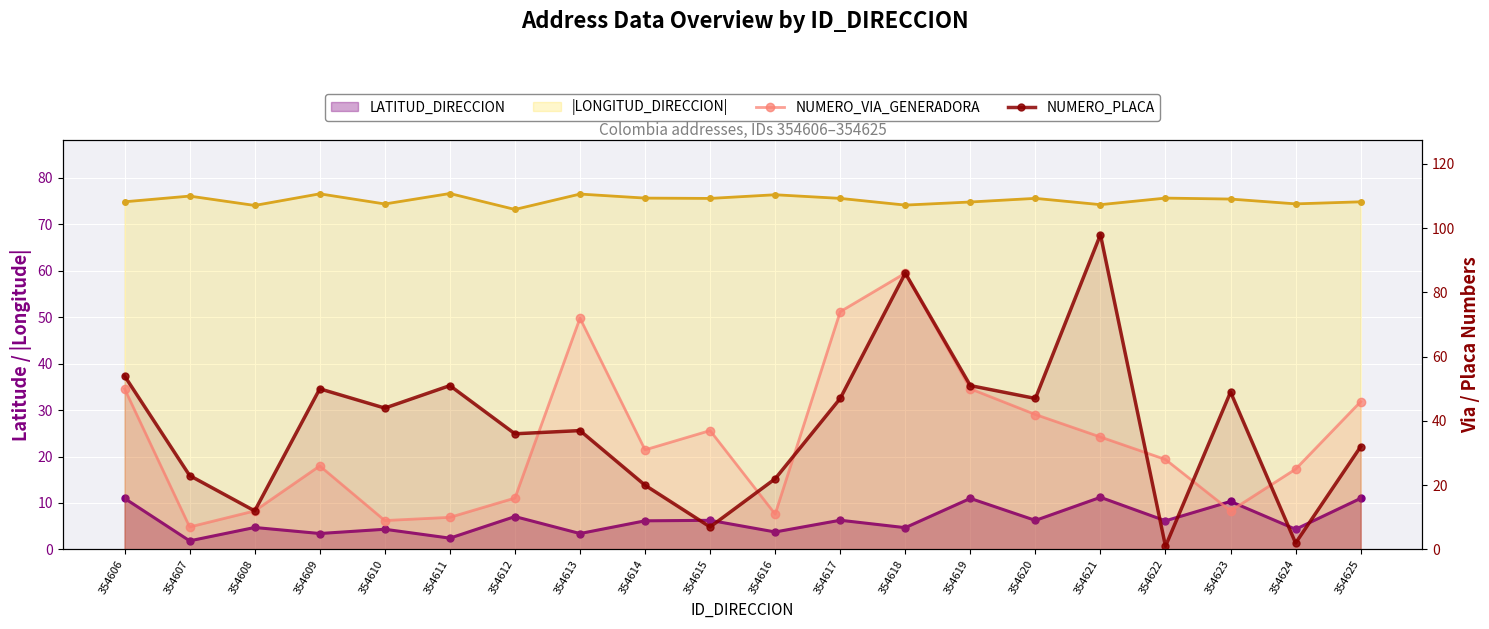

Which category has the lowest value across all series?

354622